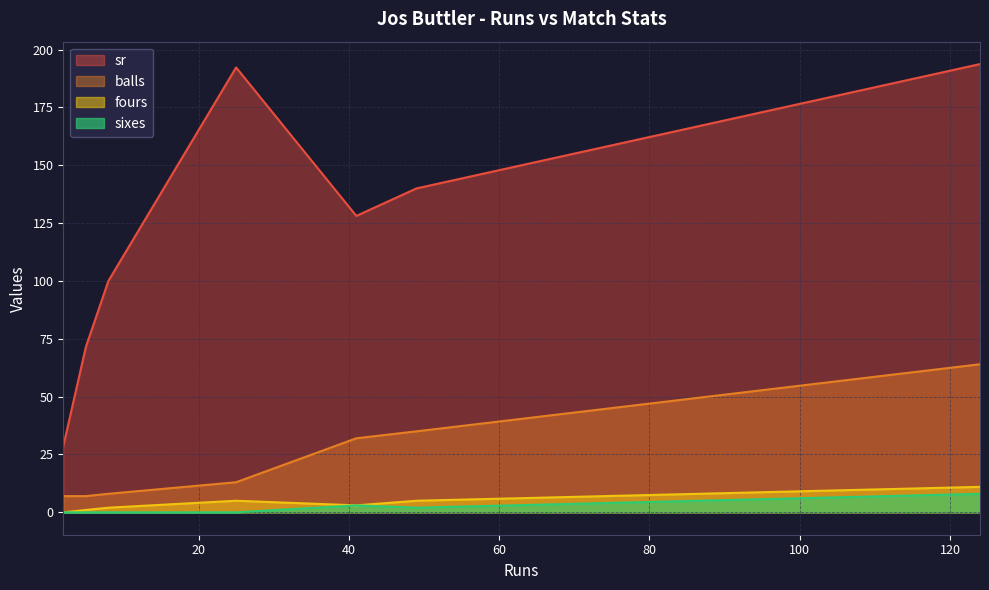

What is the total value across all series at 124?

276.8